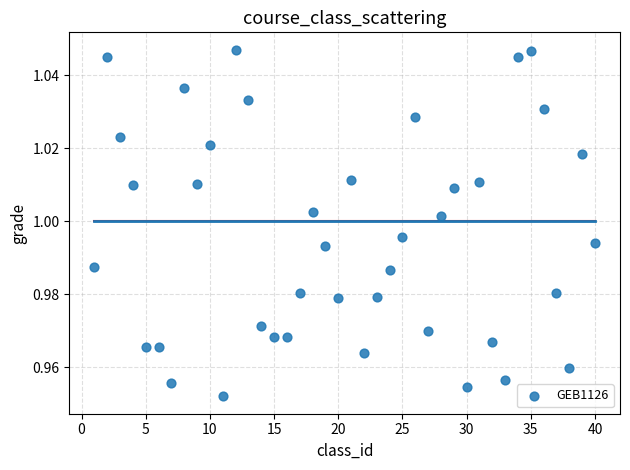

Count the number of points in this scatter plot.

40